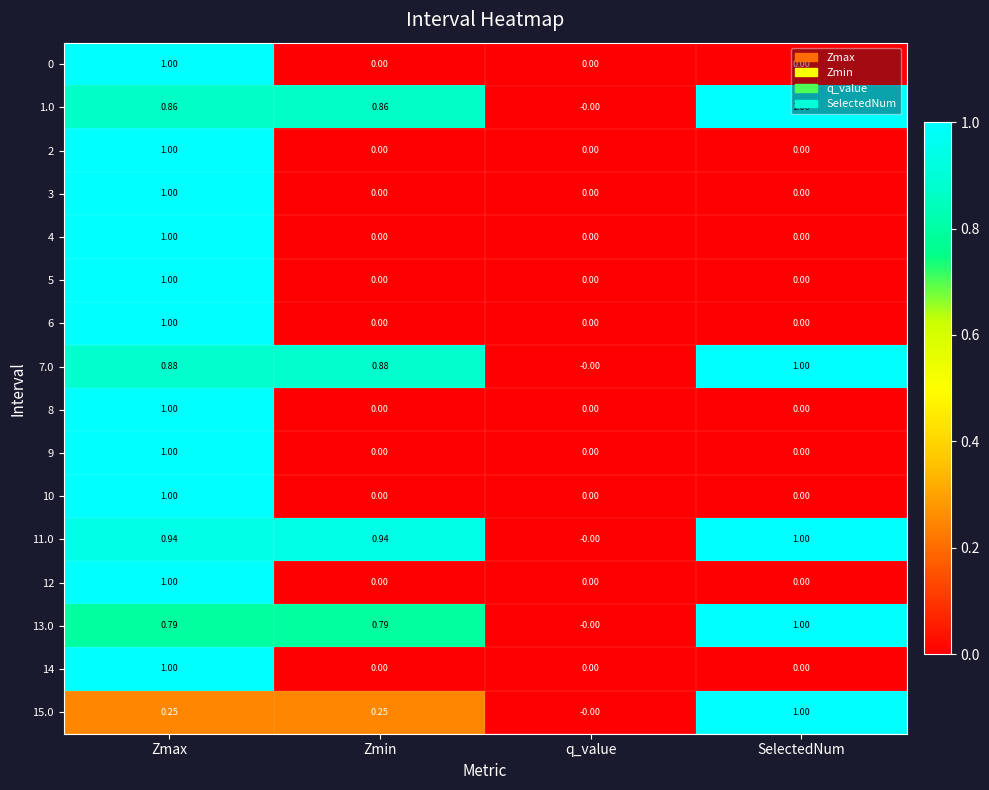

Where is 11.0 nearest to the value 0?

q_value